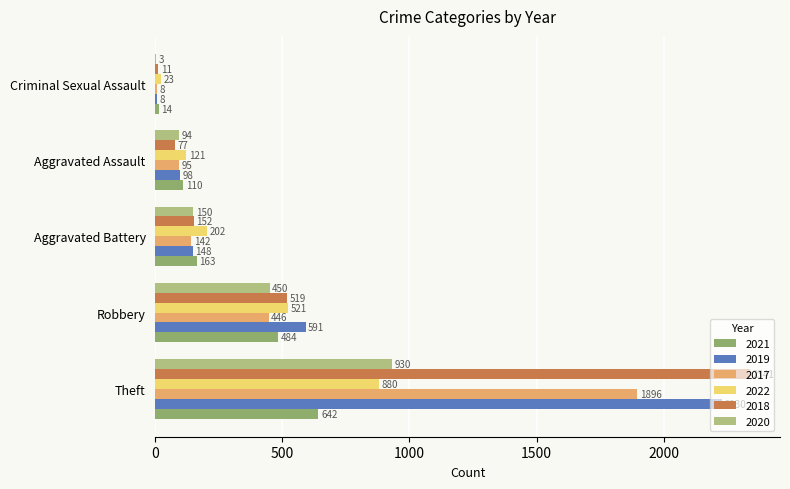

Between Theft and Robbery, which series saw the biggest shift?

2018